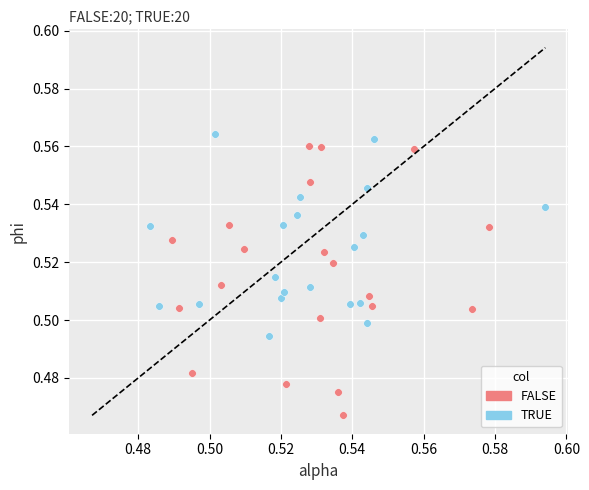

Which series contains the highest Y value?

TRUE